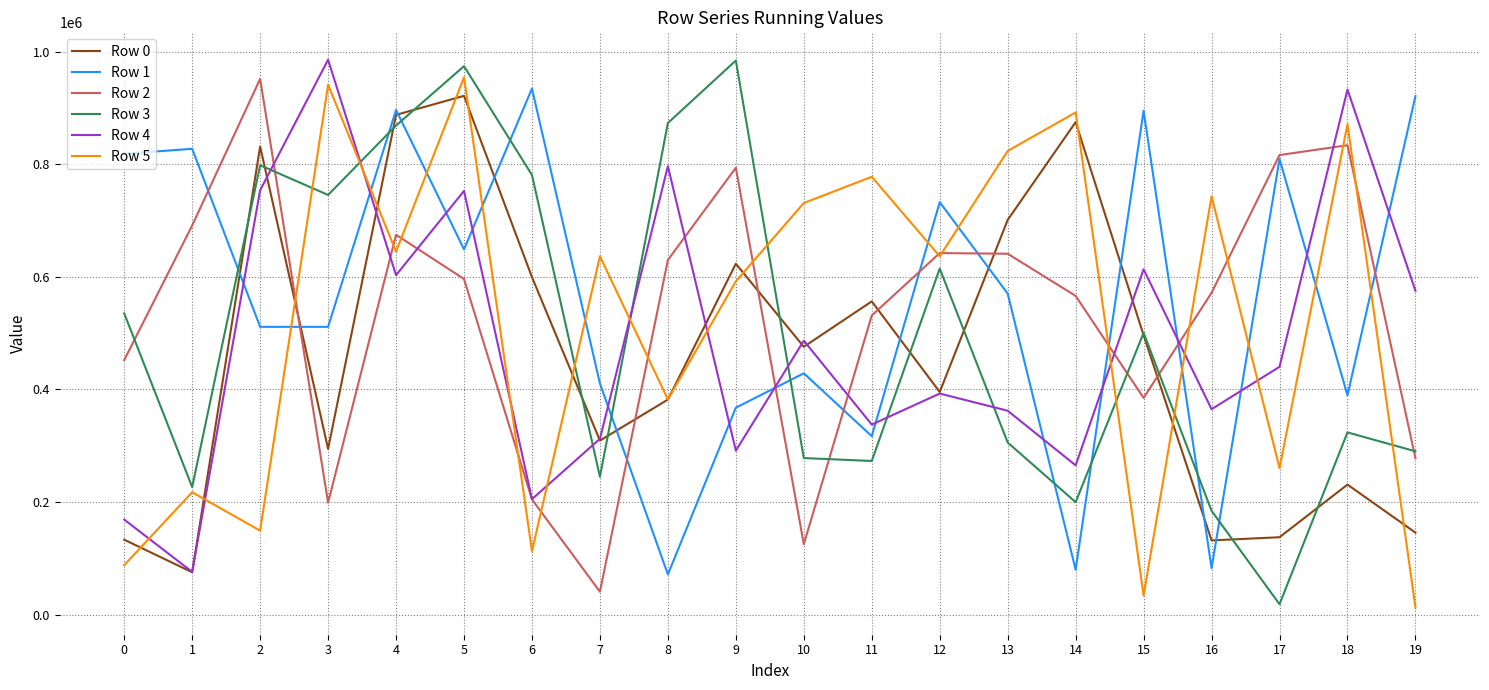

At which category is the sum across all series the highest?

5